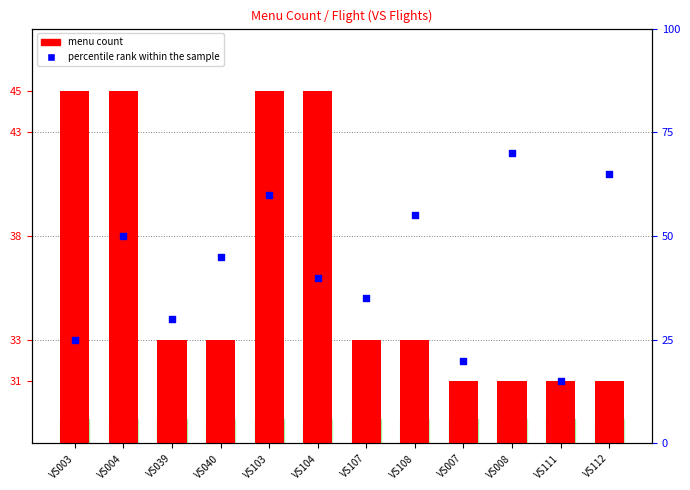

What is the total value across all series at VS040?

78